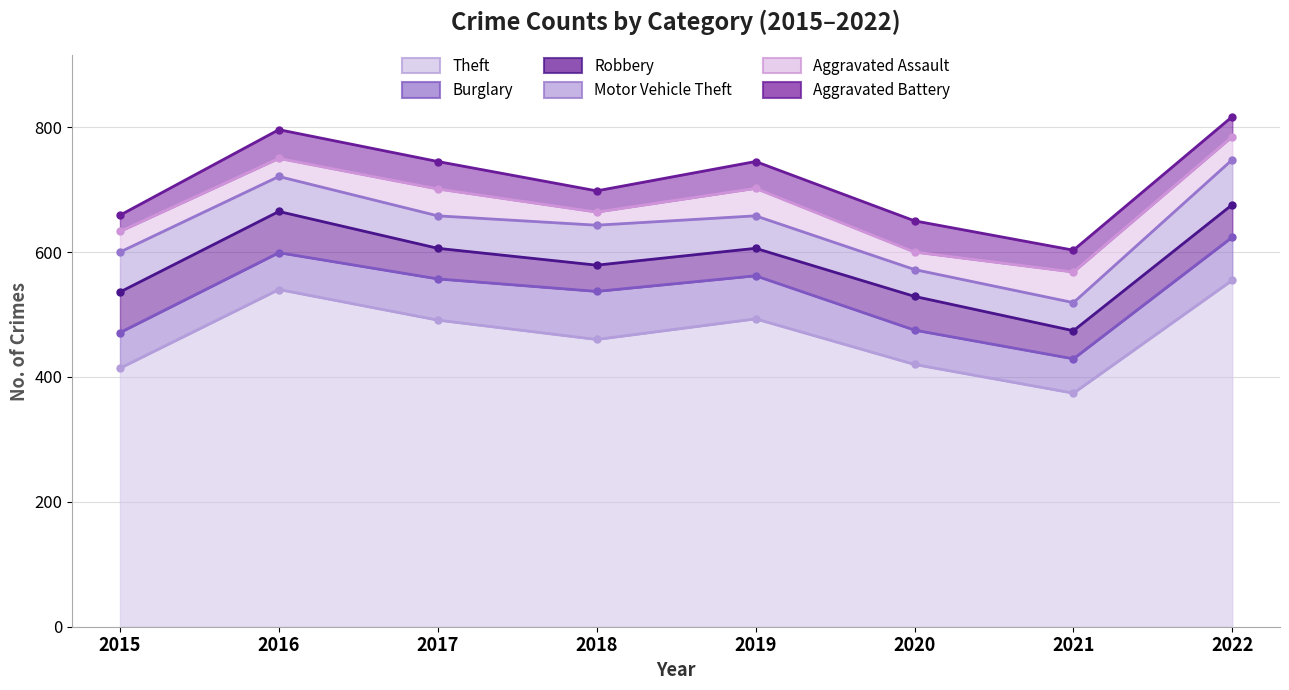

Where does the Burglary series first go above 66?

2018